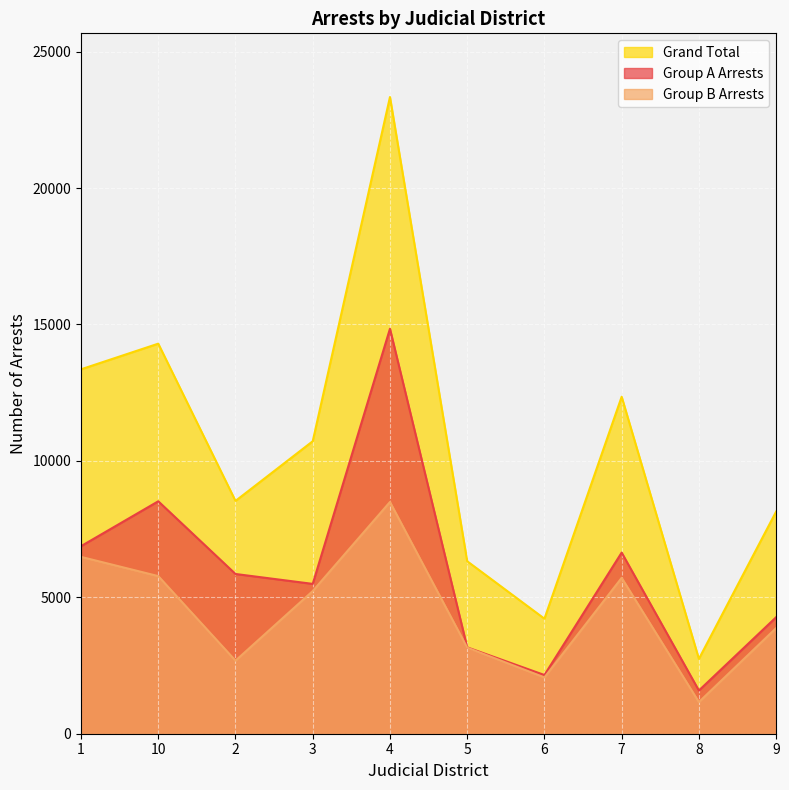

True or false: Grand Total has more than 1 interior local peaks.

True